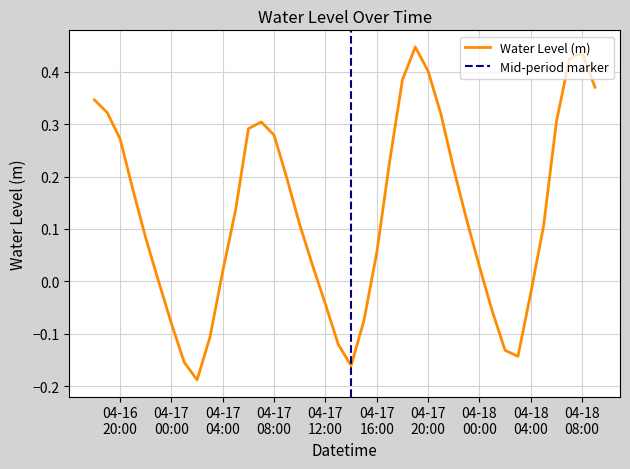

What is the value of the 30th point from the left?

0.1